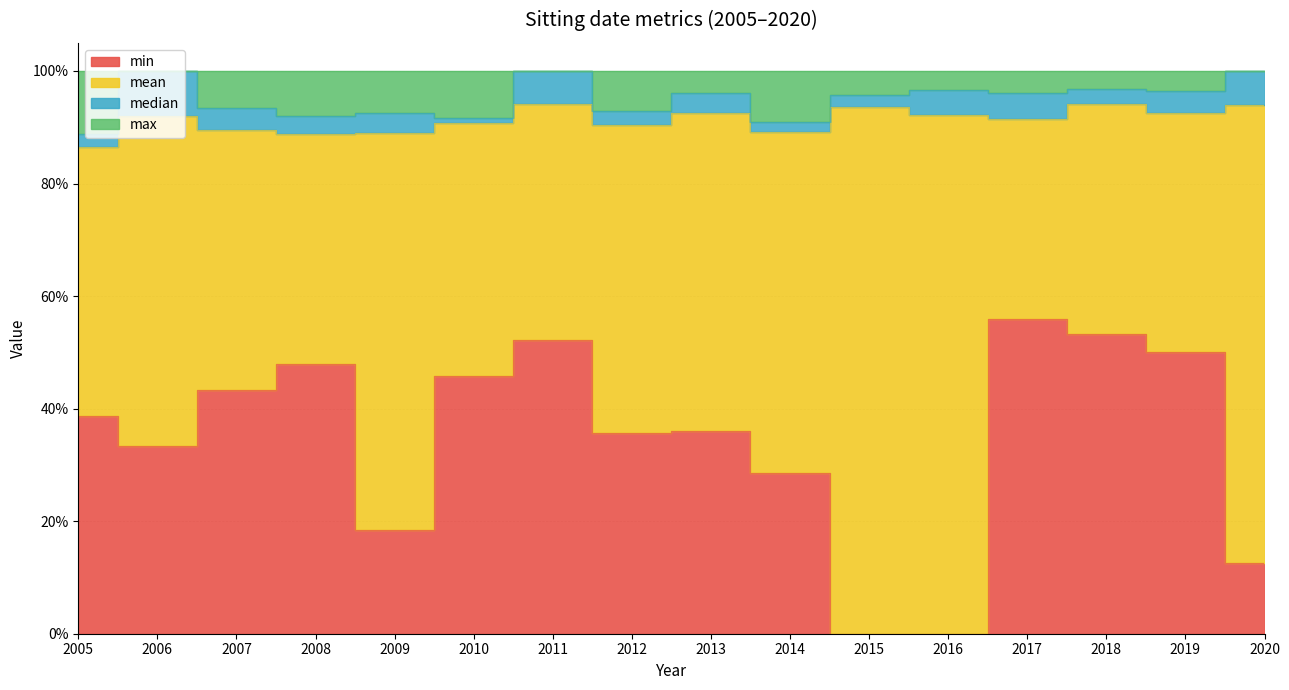

Rank the categories by min value from highest to lowest.

2017, 2018, 2011, 2019, 2008, 2010, 2007, 2005, 2013, 2012, 2006, 2014, 2009, 2020, 2015, 2016